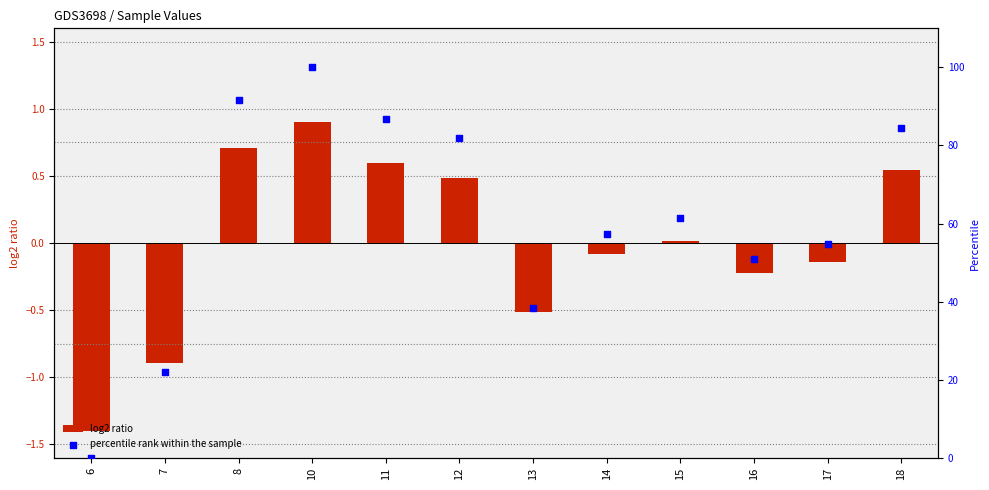

At which category is the sum across all series the highest?

10